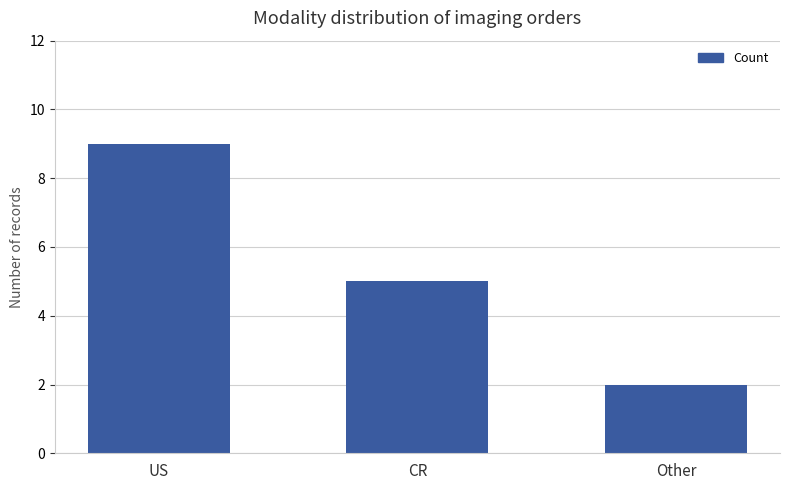

What is the value of the 2nd bar from the left?

5